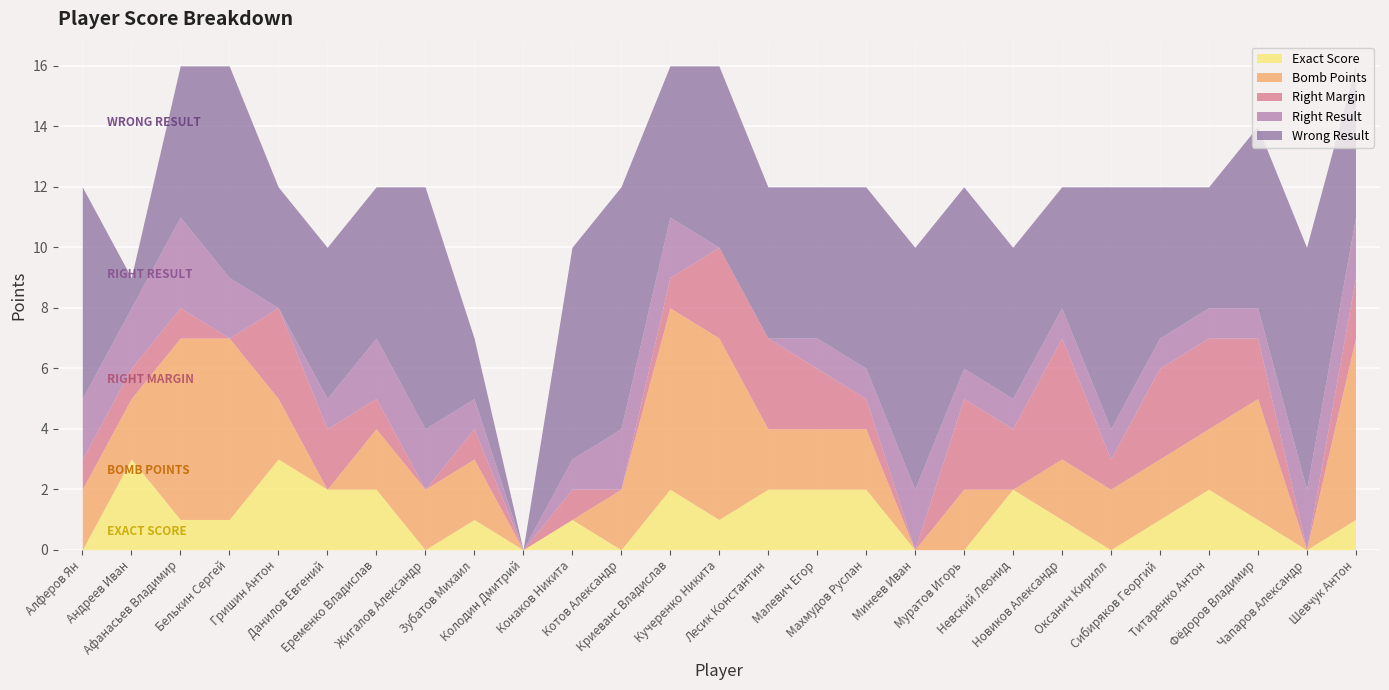

Which series changed the most between Андреев Иван and Сибиряков Георгий?

Wrong Result